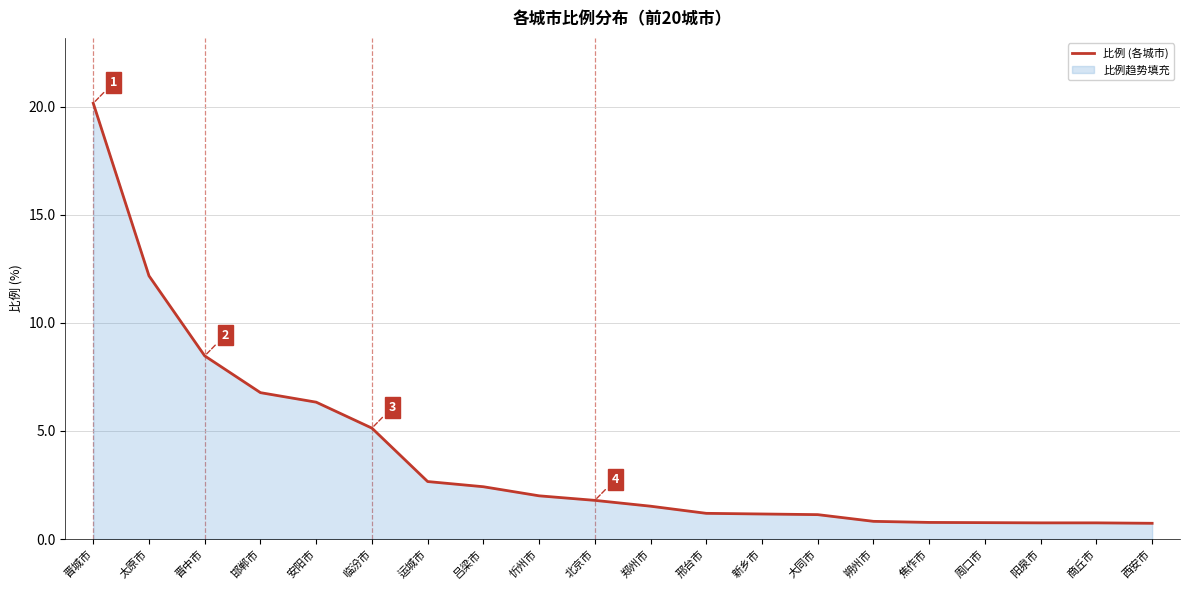

What is the change in value from 临汾市 to 周口市?

-4.4